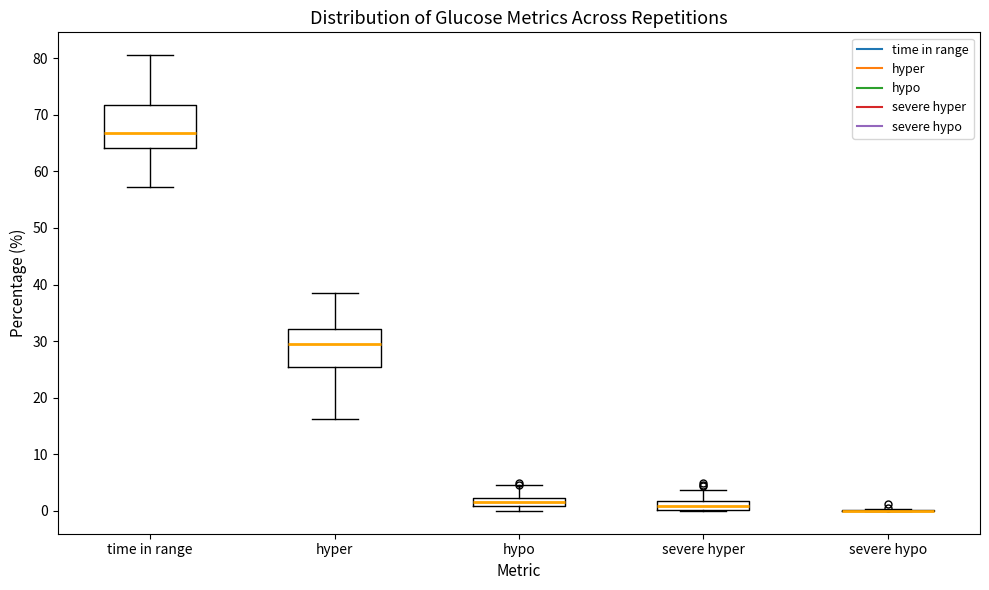

Where is the upper edge of the box for time in range on the y-axis? The values are not printed on the chart, so give them approximately, as read against the axis.

72